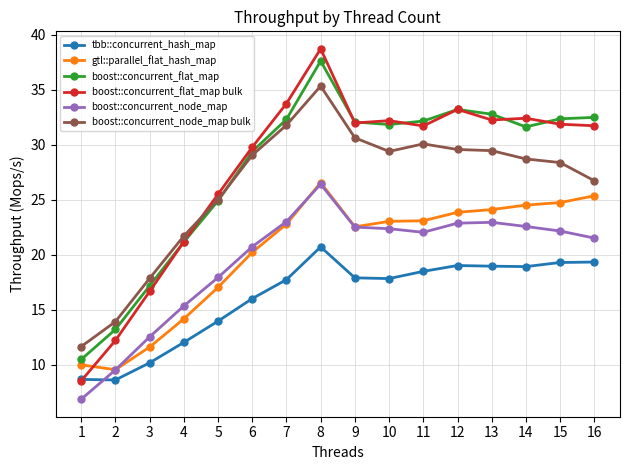

True or false: boost::concurrent_node_map bulk and tbb::concurrent_hash_map intersect in this chart.

False